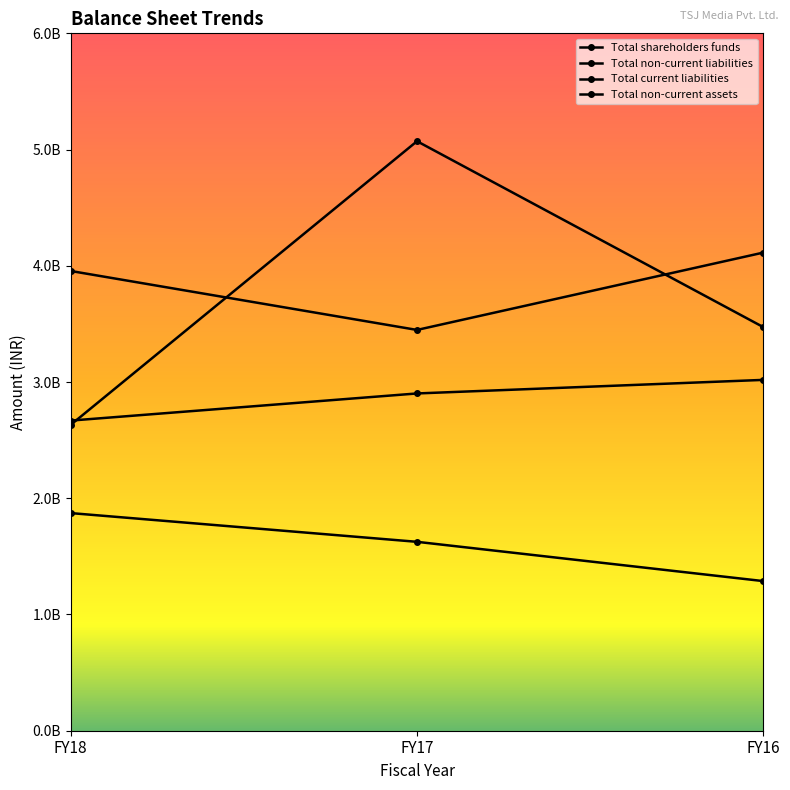

Which category has the lowest value across all series?

FY16